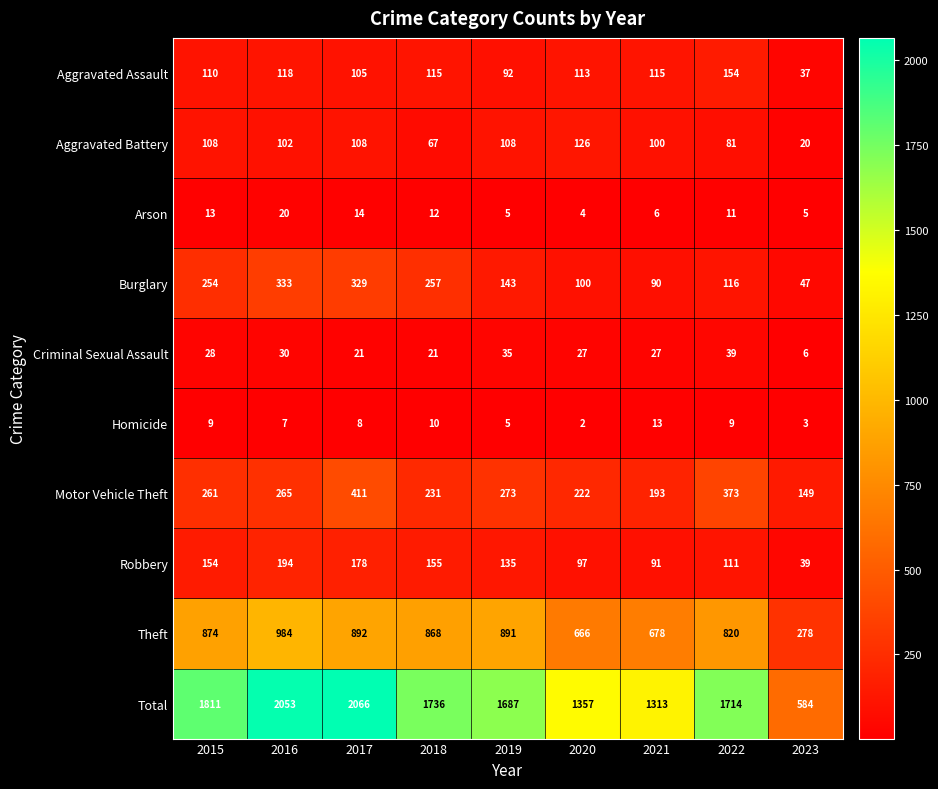

What is the greatest value displayed?

2066